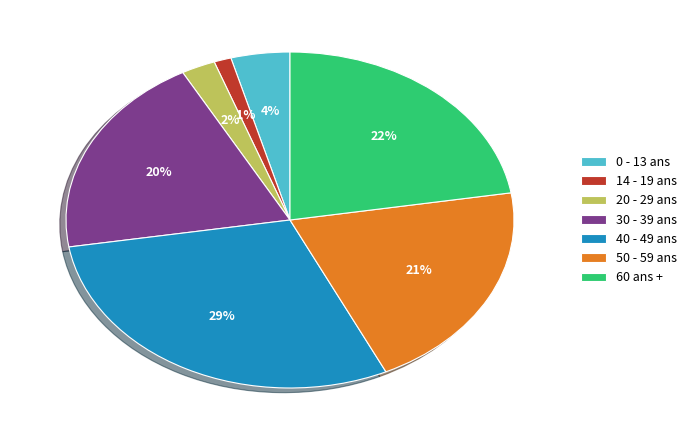

What is the smallest slice in the pie chart?

14 - 19 ans